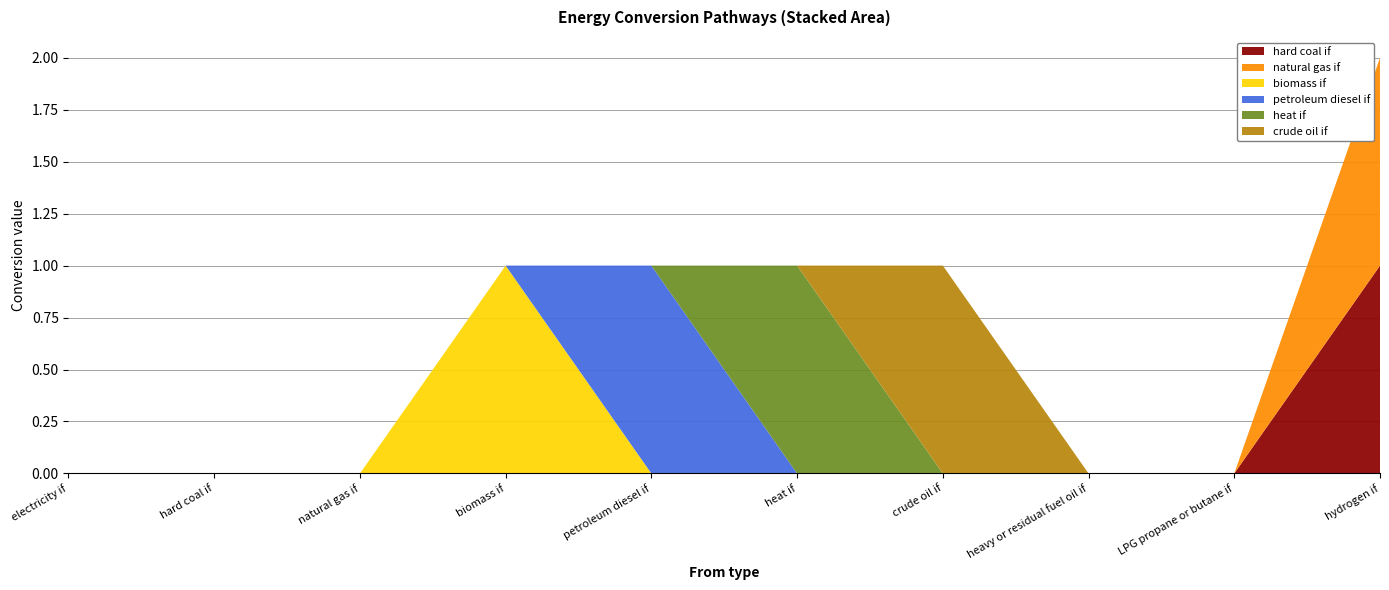

Reading left to right, extract all data points from this chart.

hard coal if: 0	0	0	0	0	0	0	0	0	1
natural gas if: 0	0	0	0	0	0	0	0	0	1
biomass if: 0	0	0	1	0	0	0	0	0	0
petroleum diesel if: 0	0	0	0	1	0	0	0	0	0
heat if: 0	0	0	0	0	1	0	0	0	0
crude oil if: 0	0	0	0	0	0	1	0	0	0